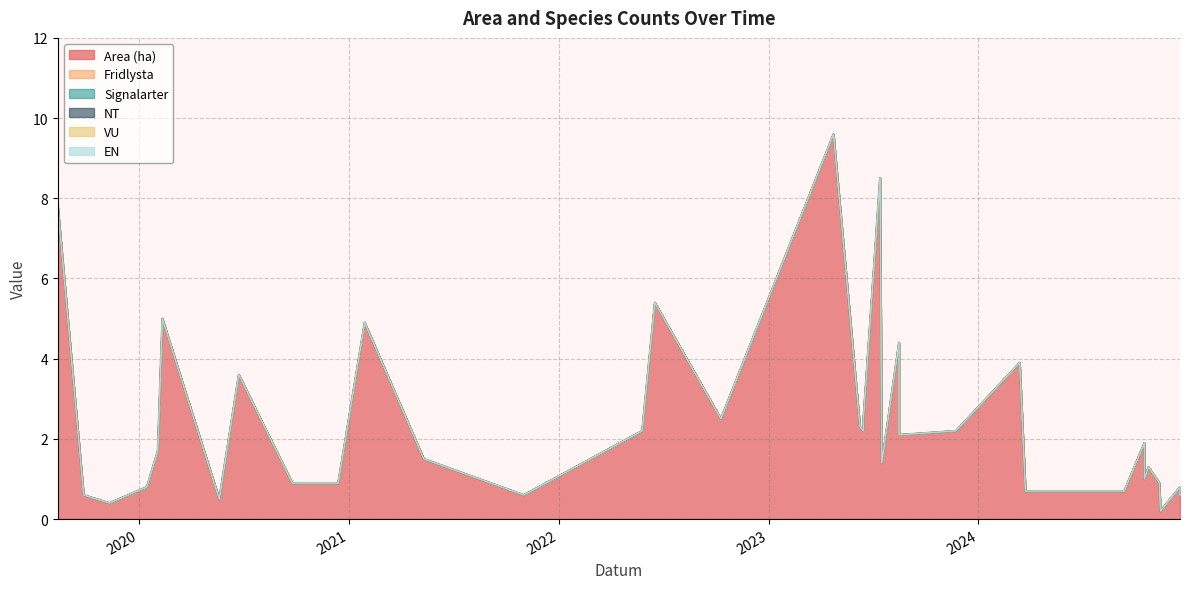

How many lines are shown in the chart?

6